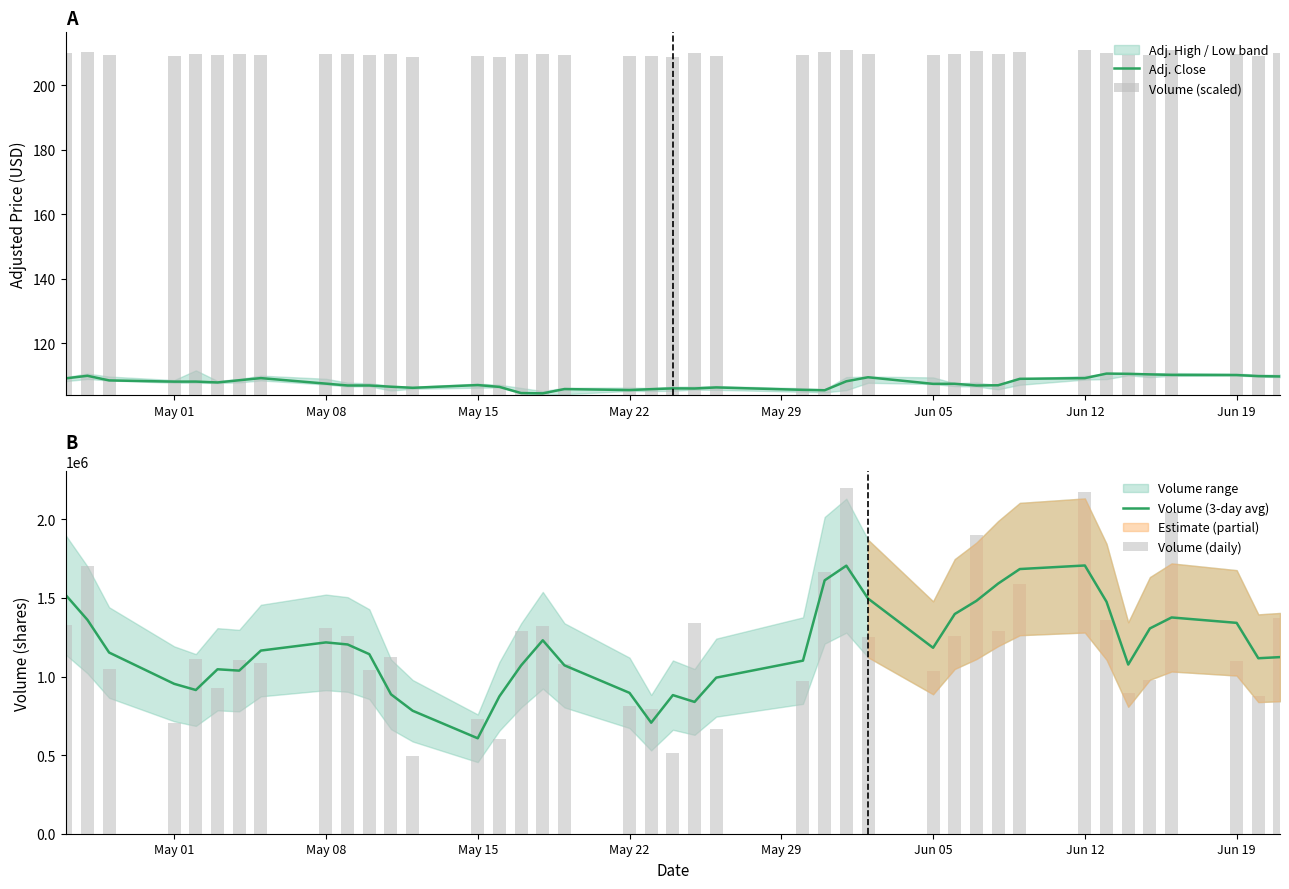

Is it true that Adj. Close equals 174.8 at May 08?

False